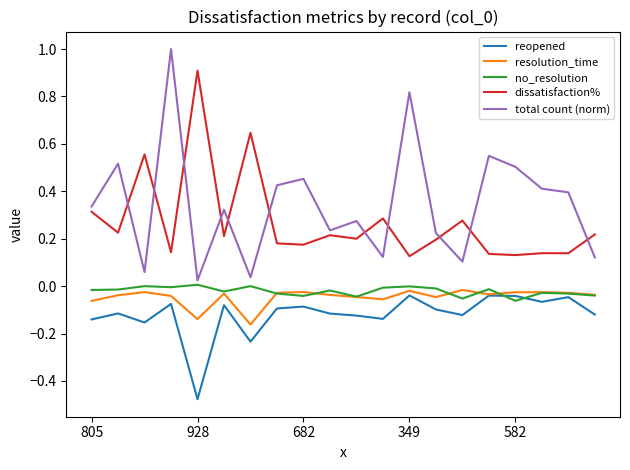

True or false: dissatisfaction% and total count (norm) intersect in this chart.

True